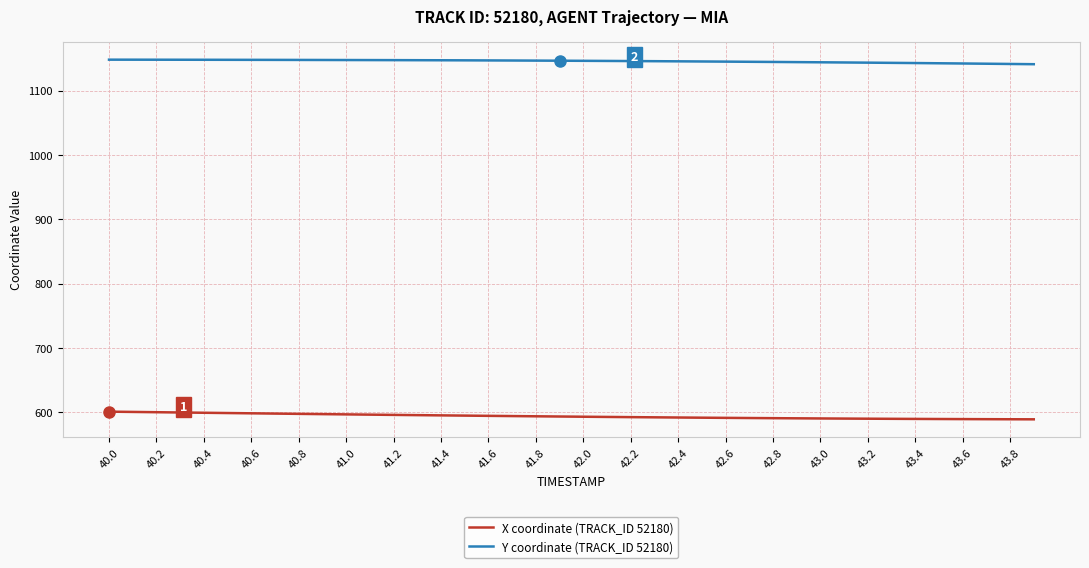

What are all the series names shown in the legend?

X coordinate (TRACK_ID 52180), Y coordinate (TRACK_ID 52180)